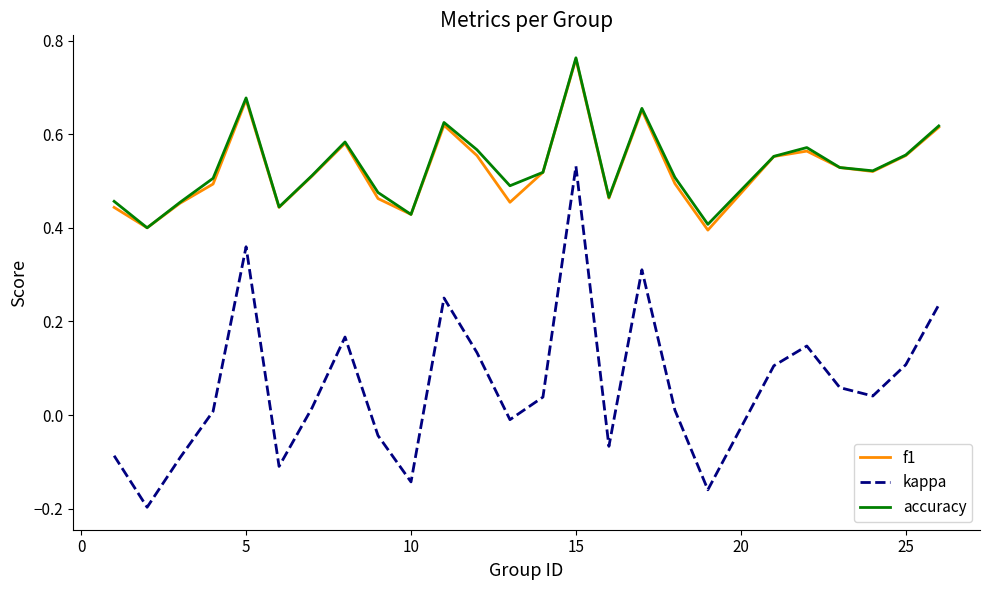

Which series has the largest range (max minus min)?

kappa